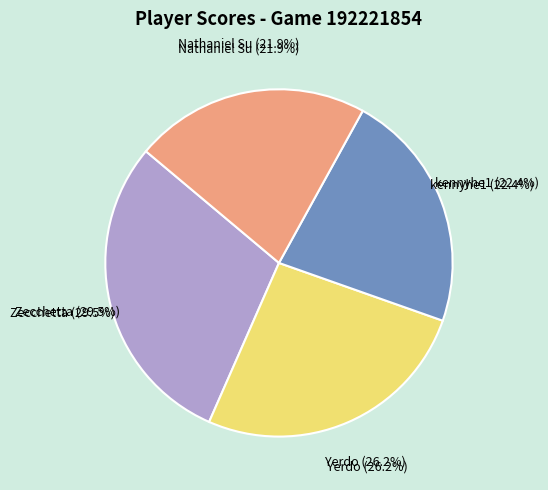

To the nearest percent, what is the average slice percentage?

25%